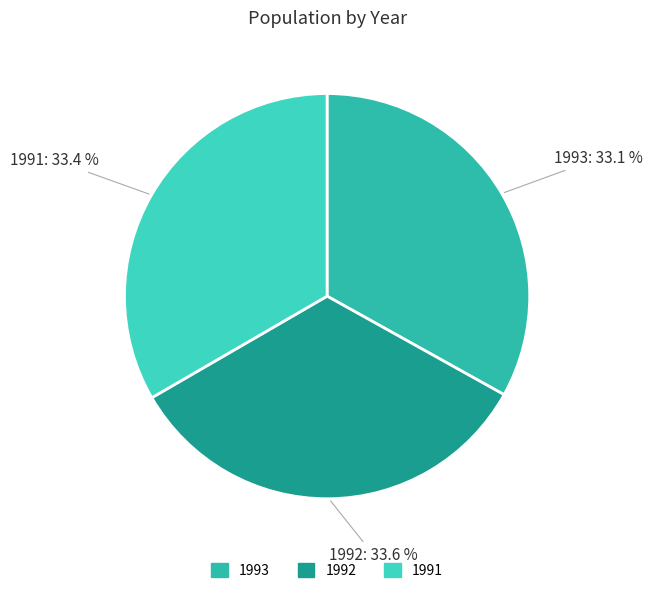

What percentage is the 1993 slice, to the nearest percent?

33%